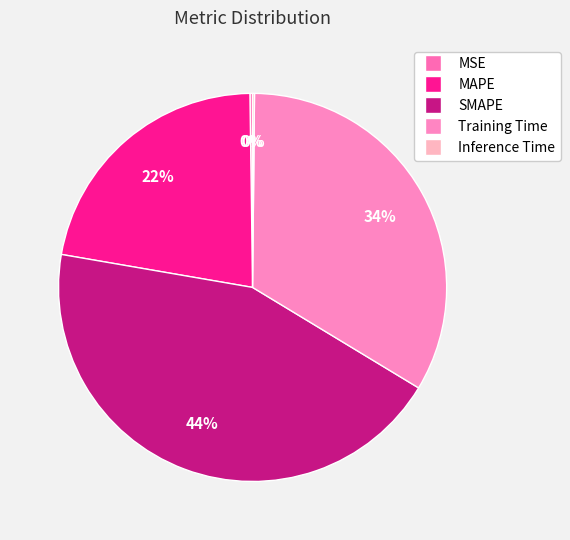

To the nearest percent, what is the difference between the largest and smallest slice percentages?

44%